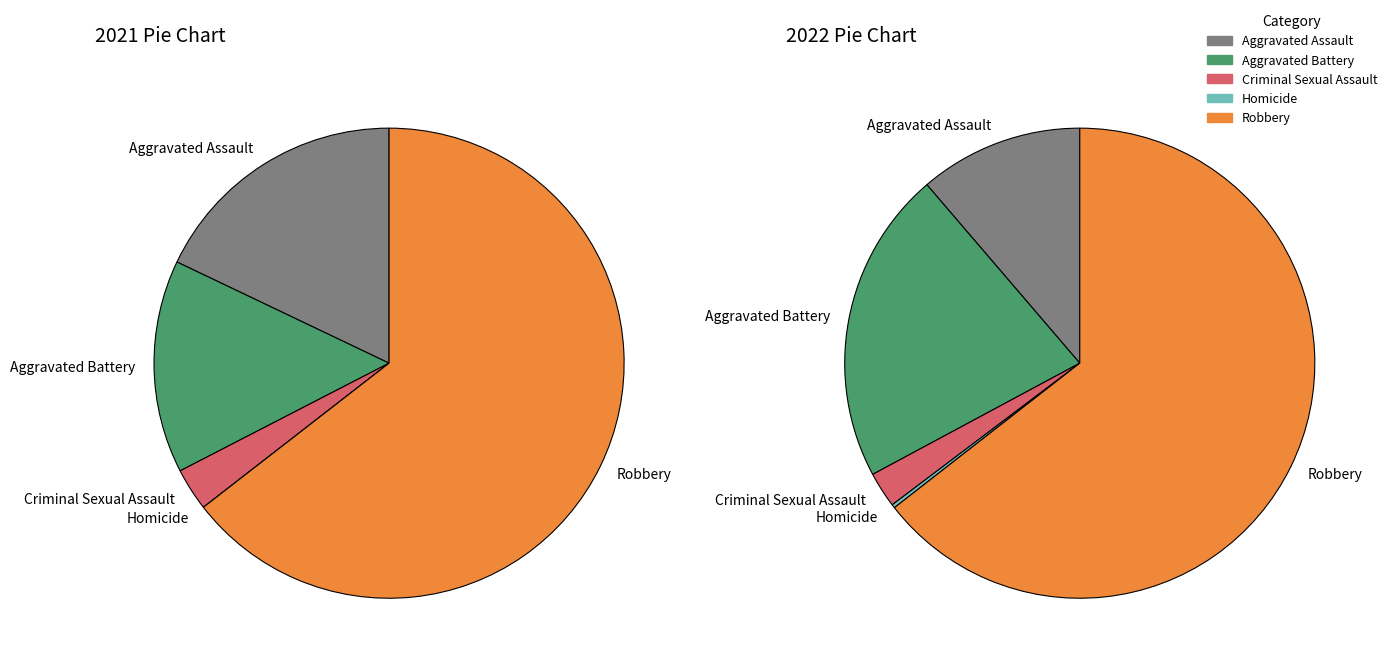

Does Homicide represent more than half of the total?

No